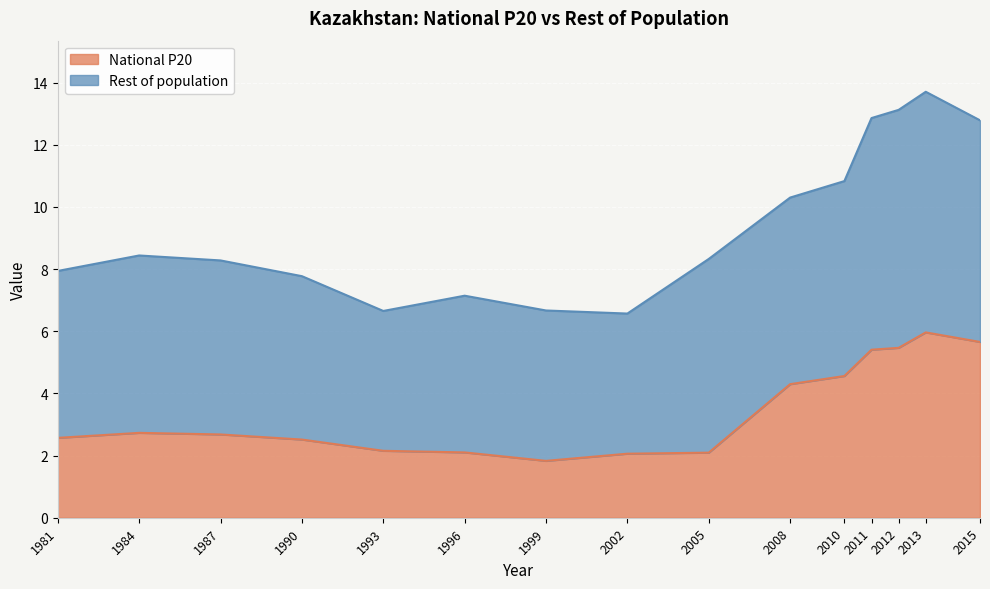

Reading left to right, list all the values displayed in this chart.

National P20: 2.6	2.7	2.7	2.5	2.2	2.1	1.8	2.1	2.1	4.3	4.6	5.4	5.5	6.0	5.7
Rest of population: 7.9	8.4	8.3	7.8	6.7	7.1	6.7	6.6	8.3	10.3	10.8	12.9	13.1	13.7	12.8